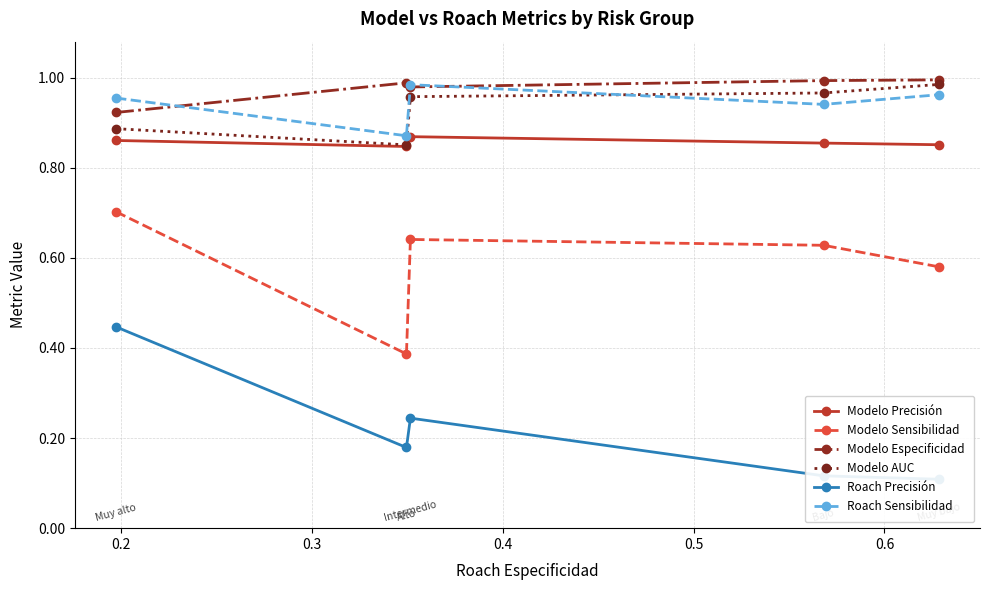

At how many categories does at least one series exceed 0?

5